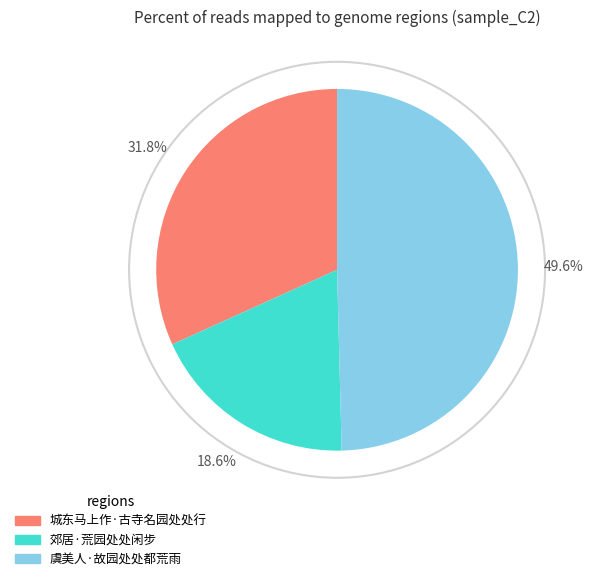

Is the sum of 郊居·荒园处处闲步 and 城东马上作·古寺名园处处行 greater than half?

Yes